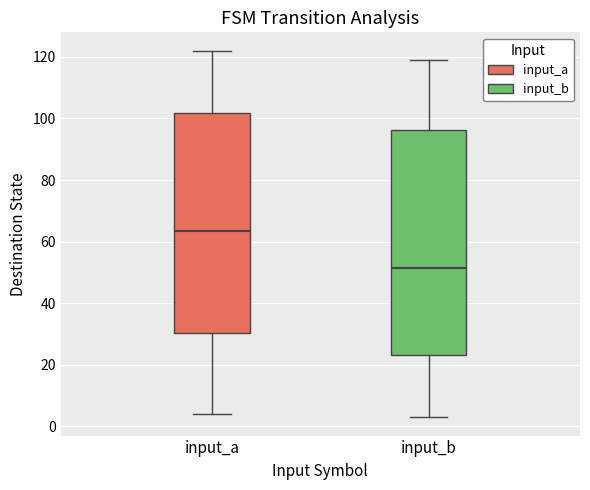

Which box's median line is the highest?

input_a